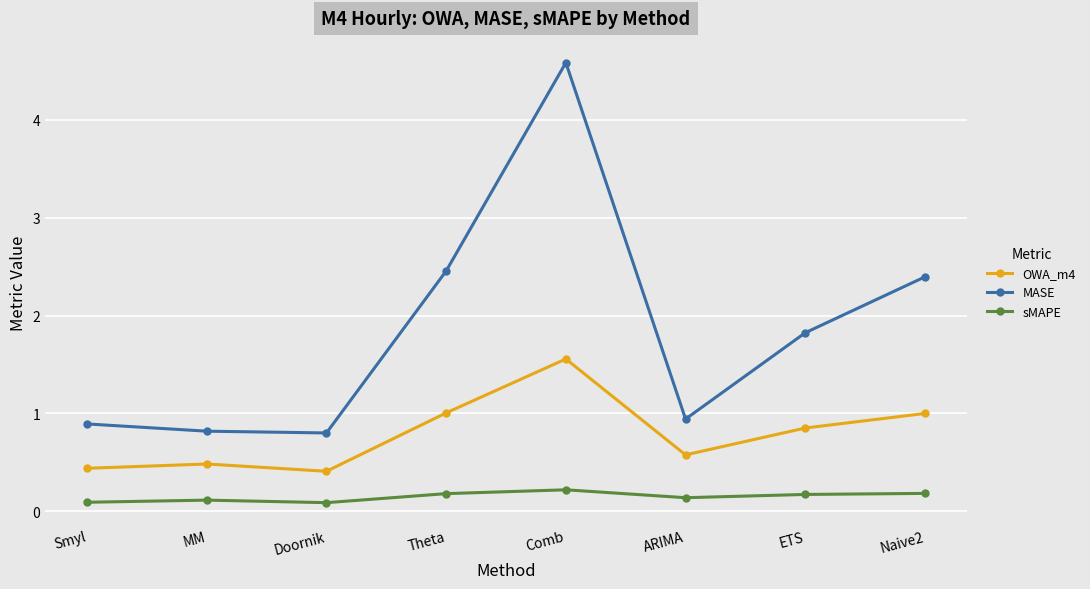

Which series has the largest total across all categories?

MASE